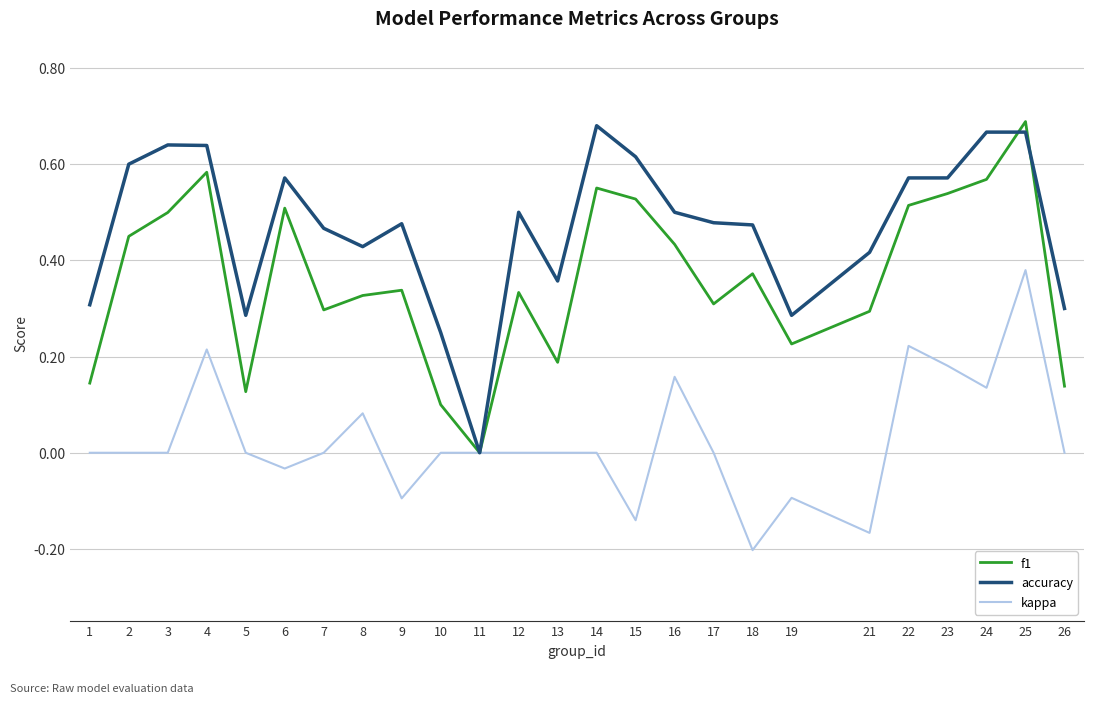

At which label does kappa reach its peak?

25